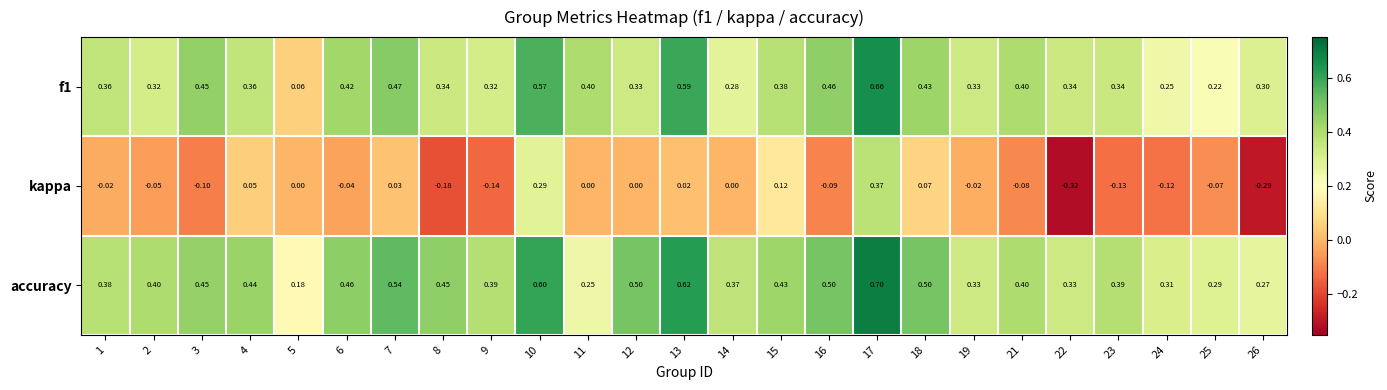

Which label corresponds to the smallest value in the chart?

22